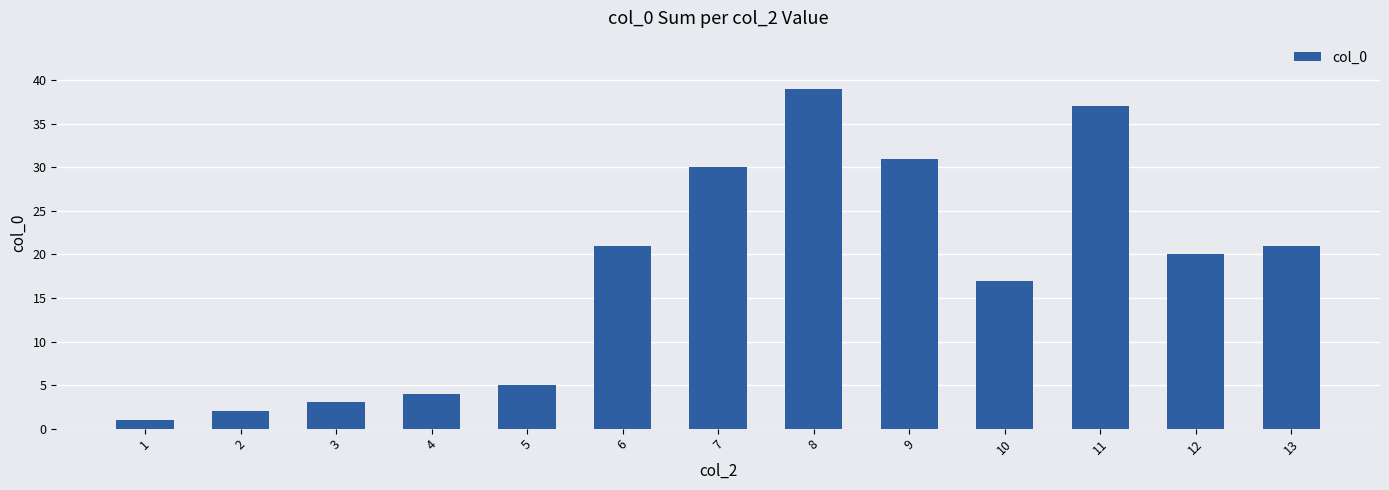

True or false: the data shows 21 at 6.

True